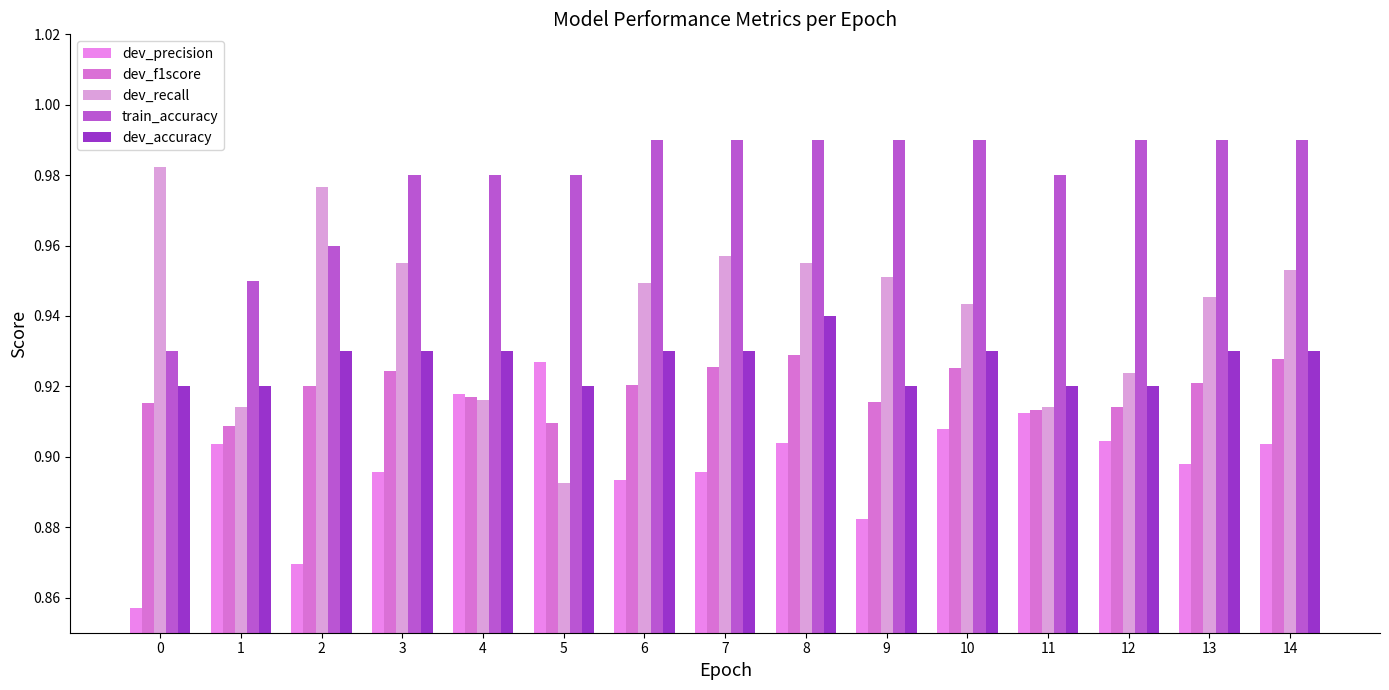

What is the highest value of the dev_f1score series?

0.9